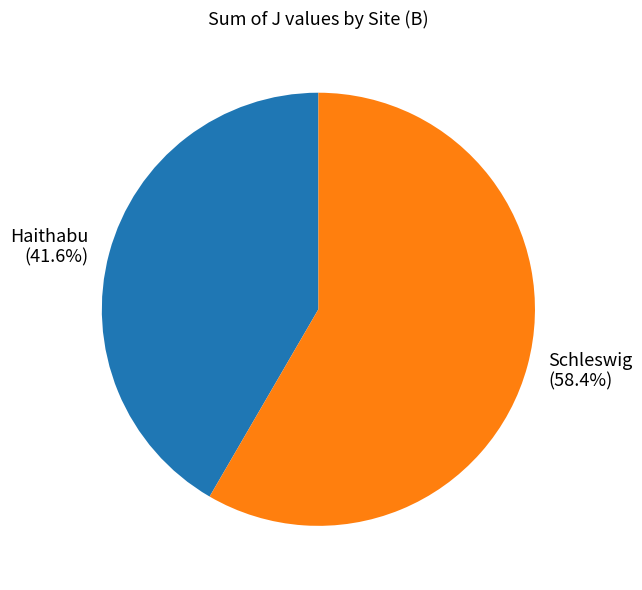

How many segments does this pie chart have?

2